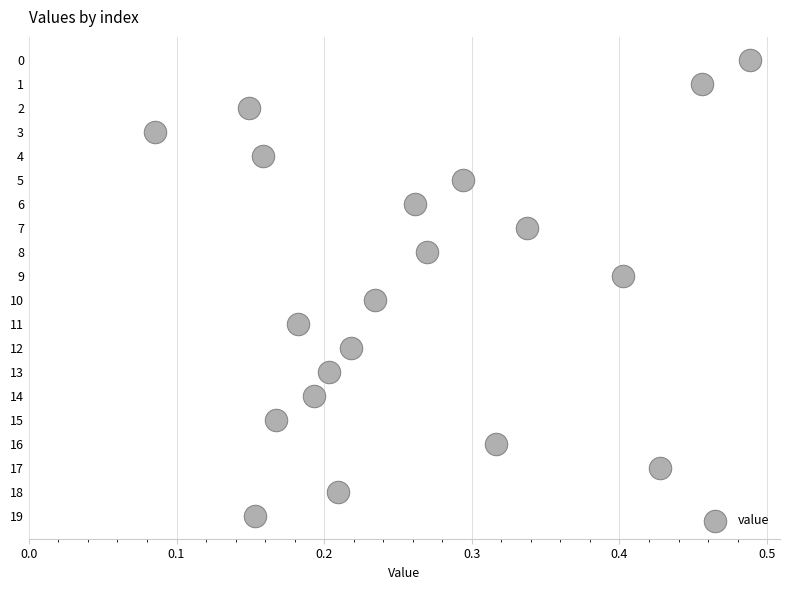

What is the range of Y values (max minus min)?

19